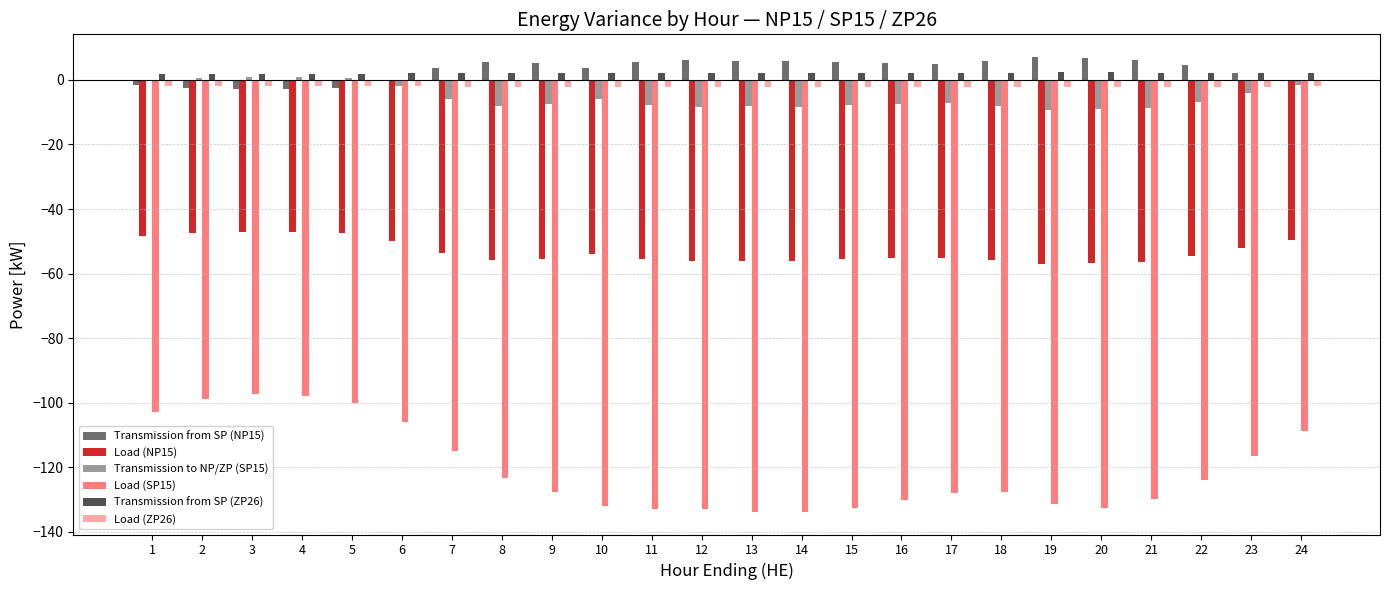

The Load (SP15) series shows -127.5 at 9. True or false?

True